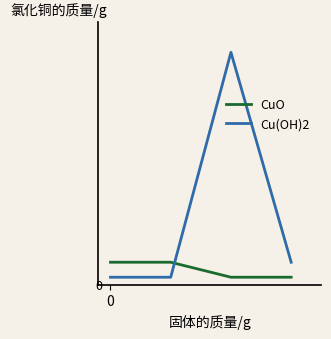

What are all the series names shown in the legend?

CuO, Cu(OH)2